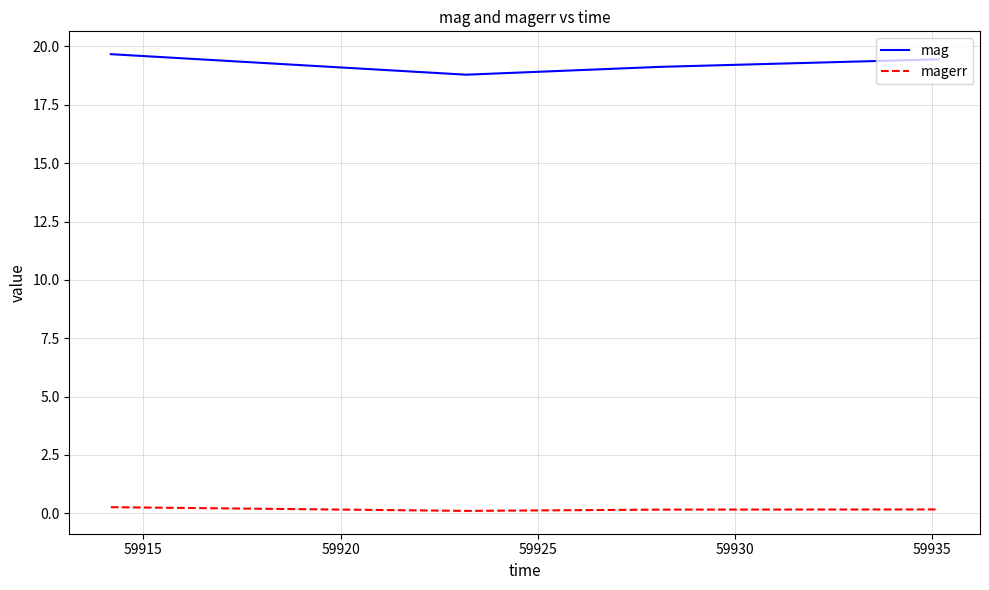

Which series has the widest spread of values?

mag